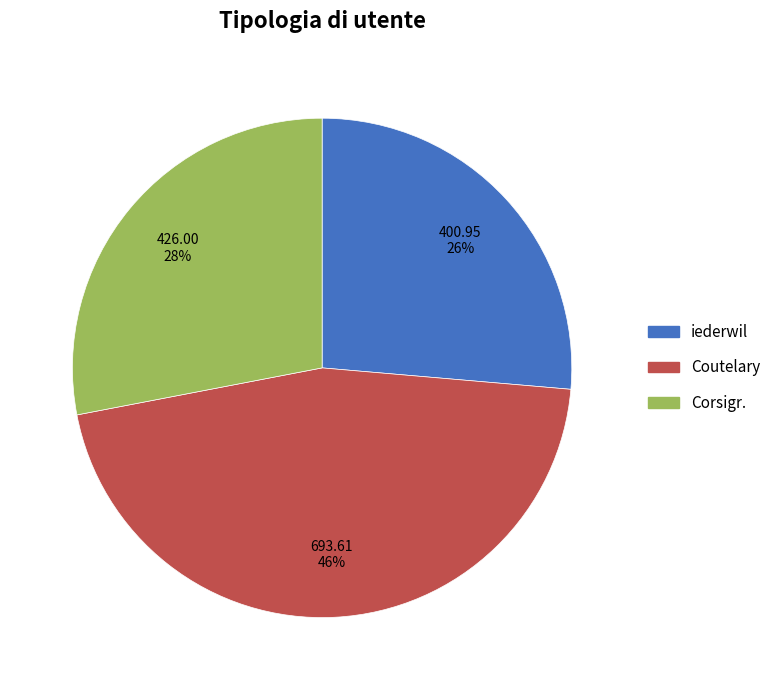

Rank the categories by value from highest to lowest.

Coutelary, Corsigr., iederwil